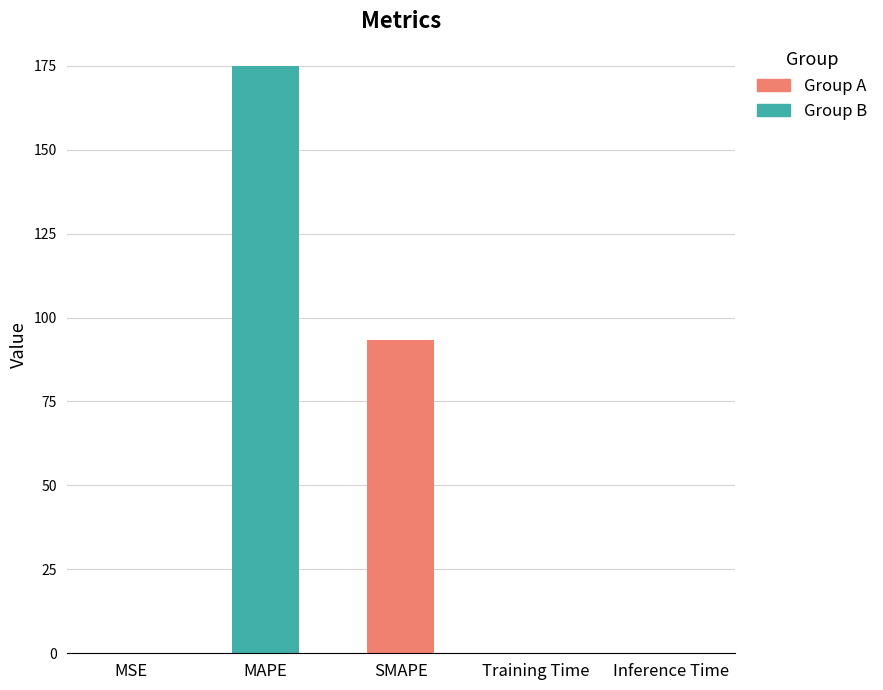

At which label is the value closest to 87?

SMAPE